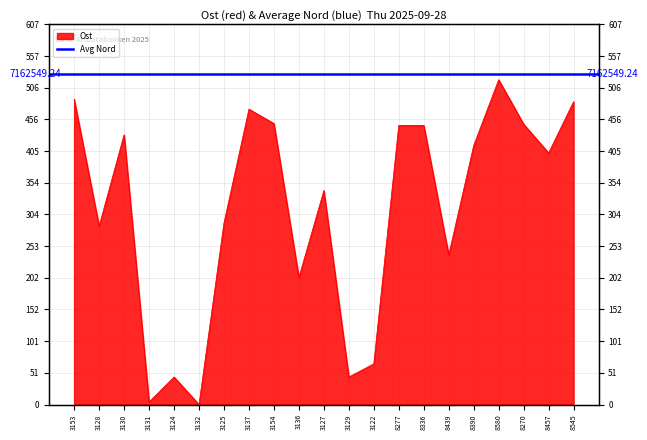

What is the change in value from 3124 to 3132?

-44